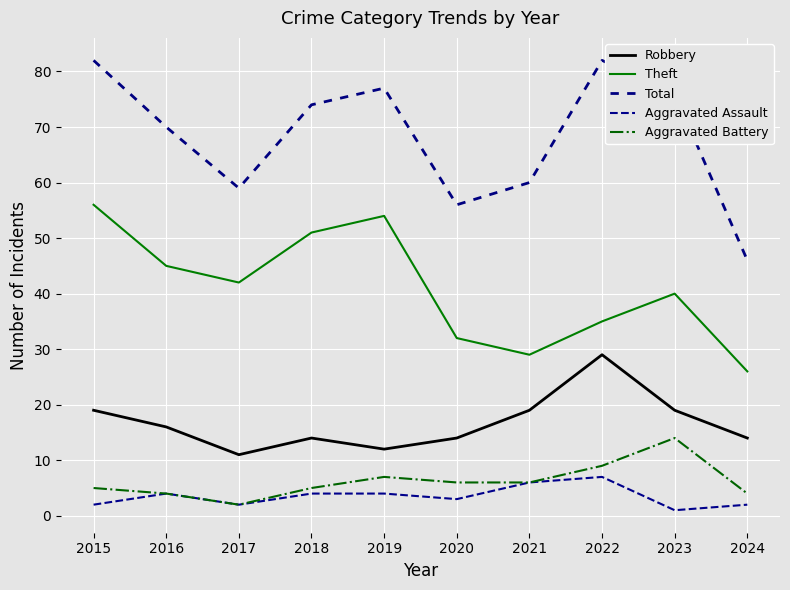

List the series in order of their peak value, lowest first.

Aggravated Assault, Aggravated Battery, Robbery, Theft, Total